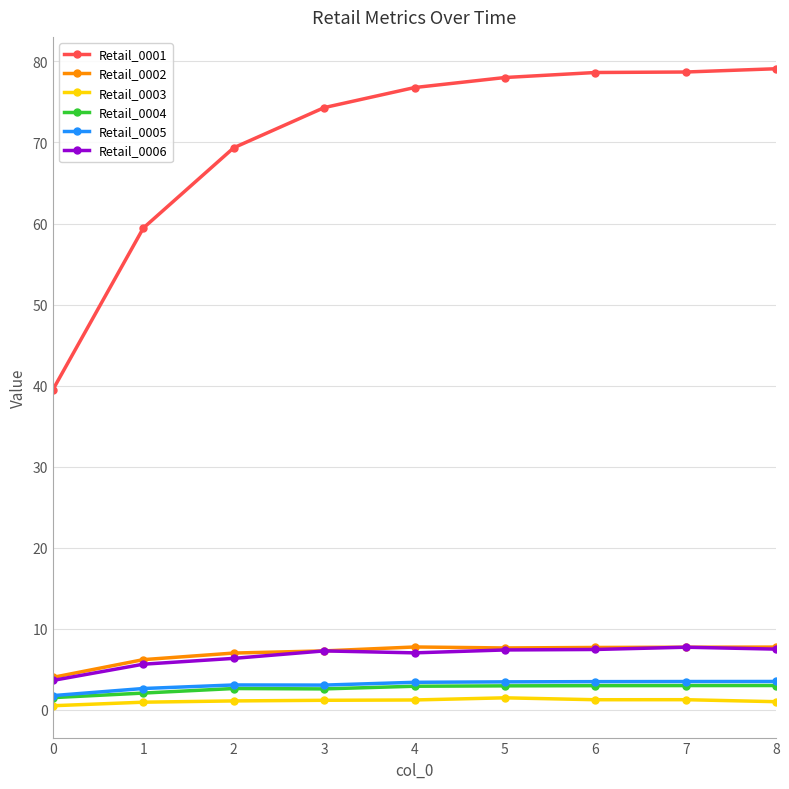

True or false: Retail_0004 and Retail_0005 intersect in this chart.

False